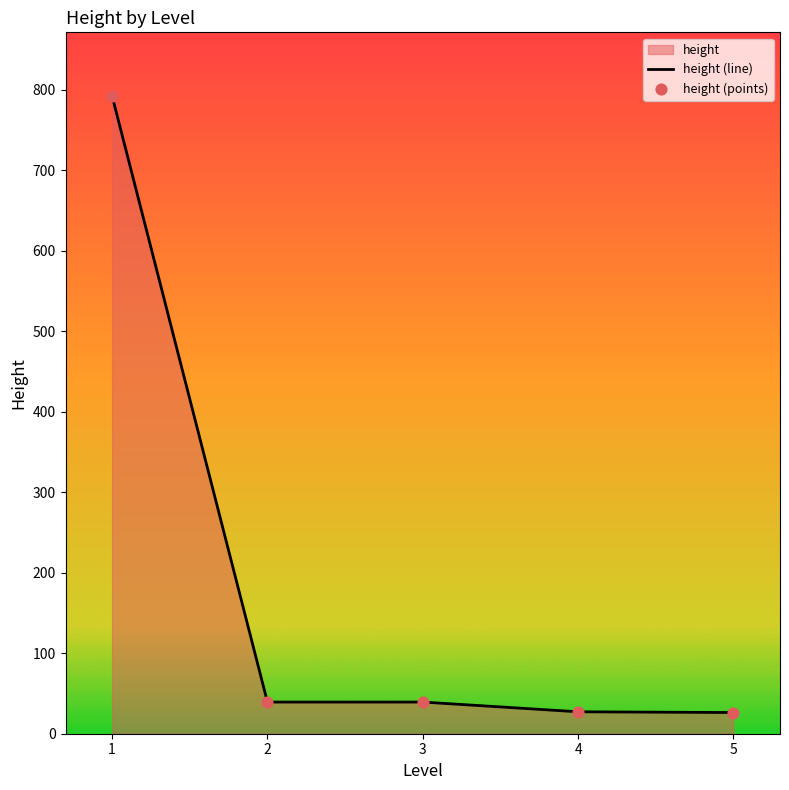

Which series has the largest total across all categories?

height (line)